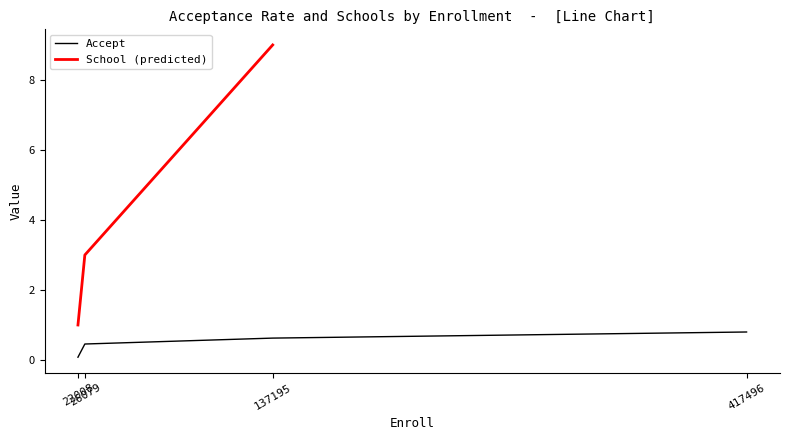

The value at 22008 is 0.1. True or false?

False